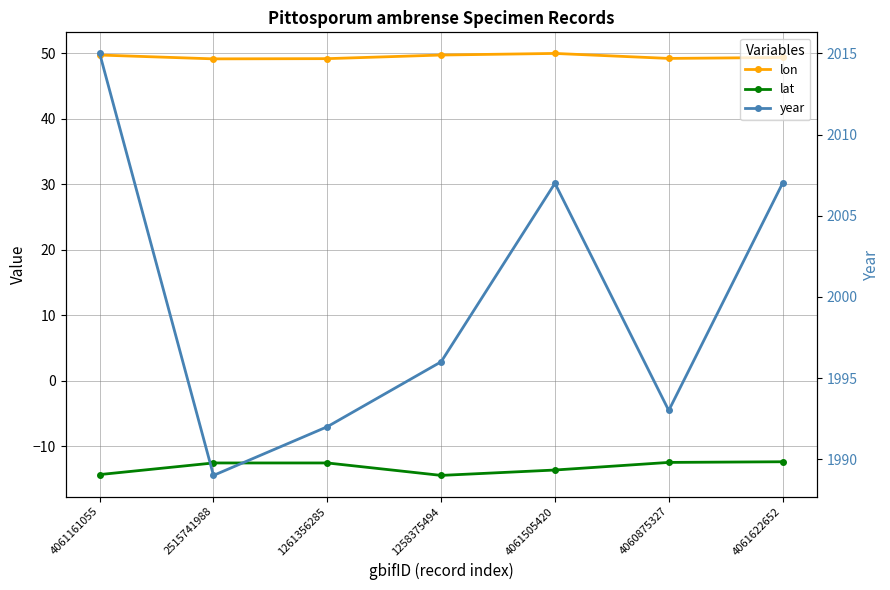

True or false: lat and year cross at least once.

False